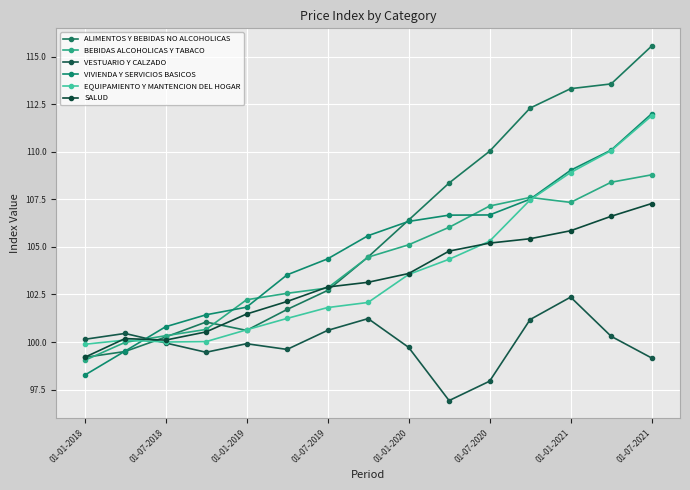

Is this an area chart (filled region under the line)?

No